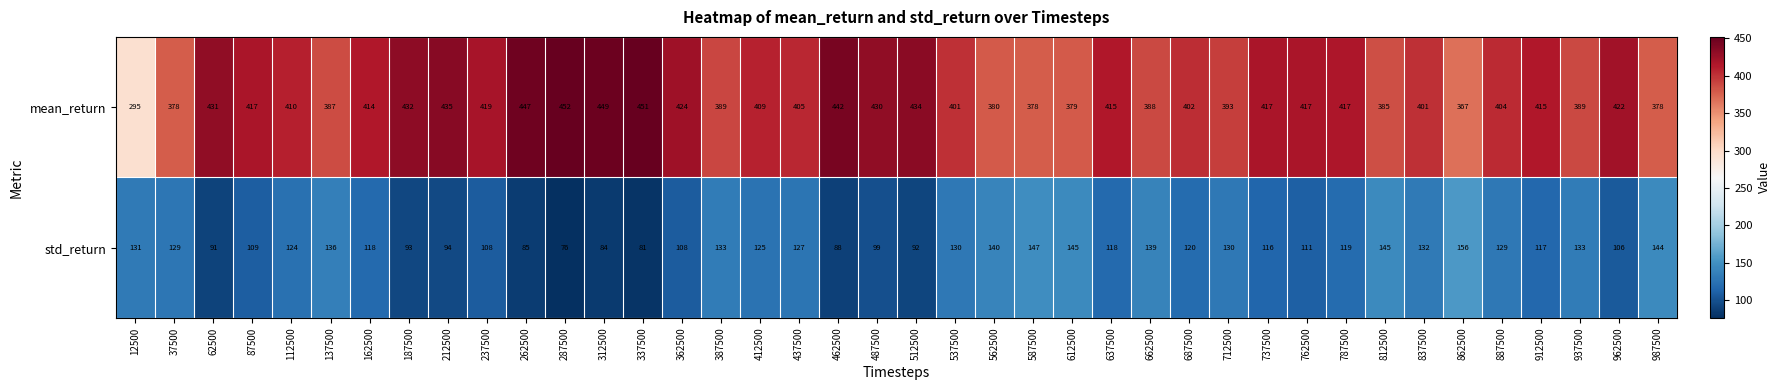

The mean_return series shows 422 at 962500. True or false?

True